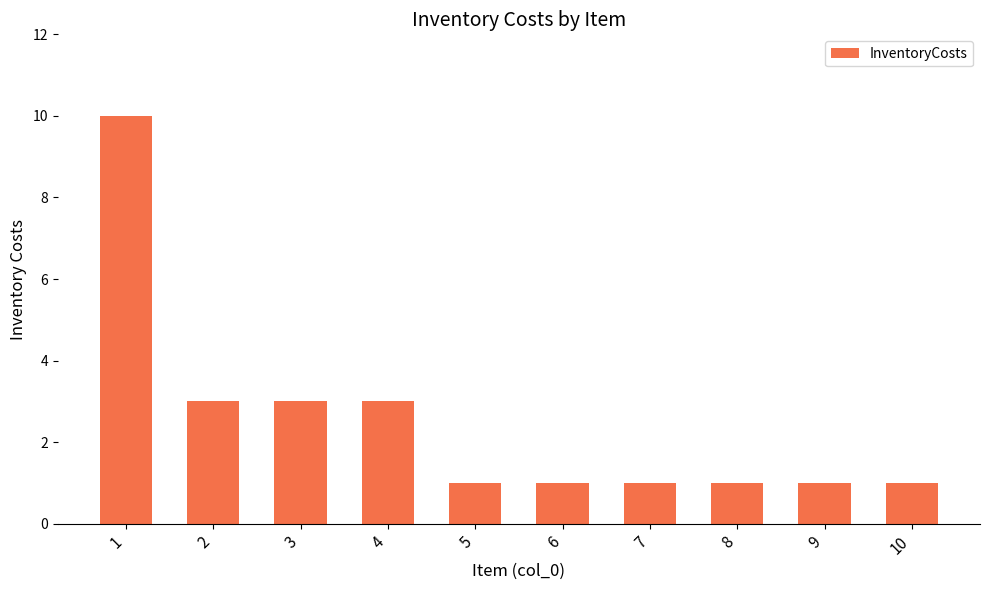

What is the difference between the values at 8 and 2?

2